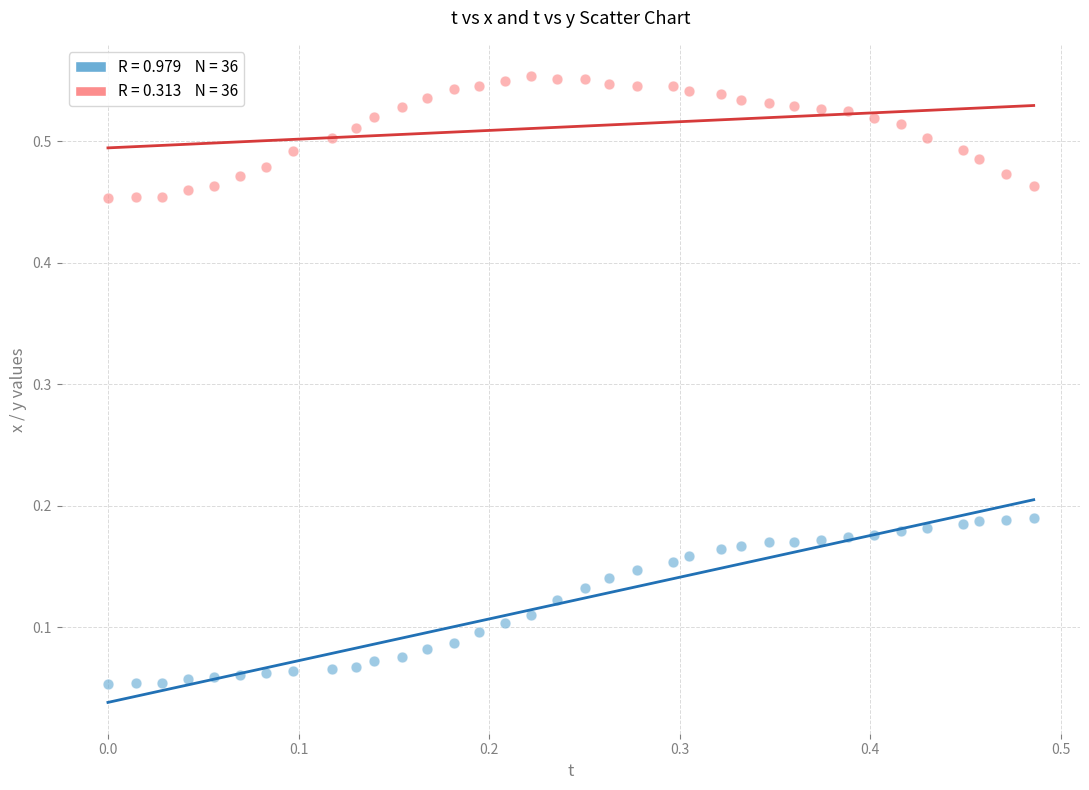

How many data points are displayed?

72